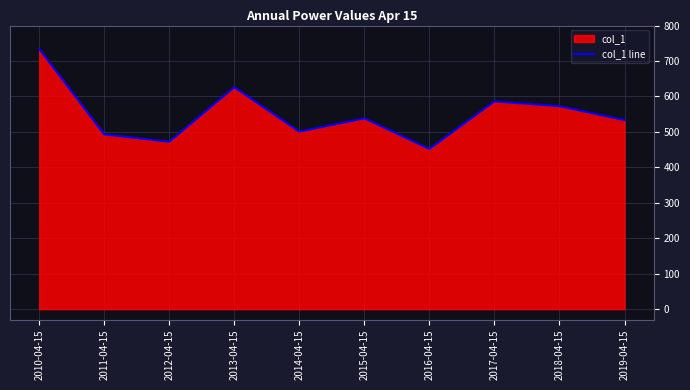

The value at 2012-04-15 is 247.2. True or false?

False